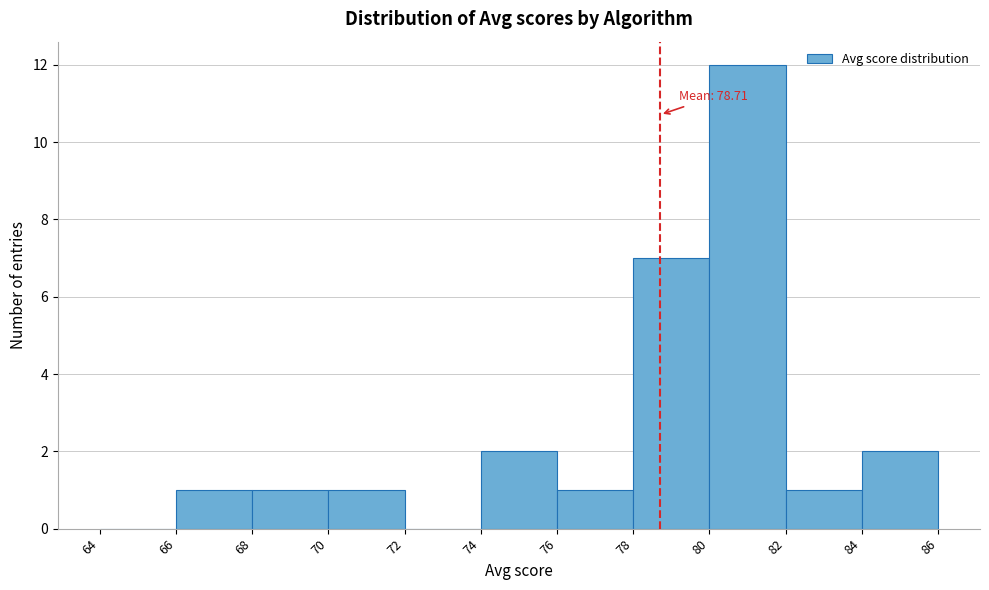

Which range on the x-axis has the tallest bar?

80 to 82